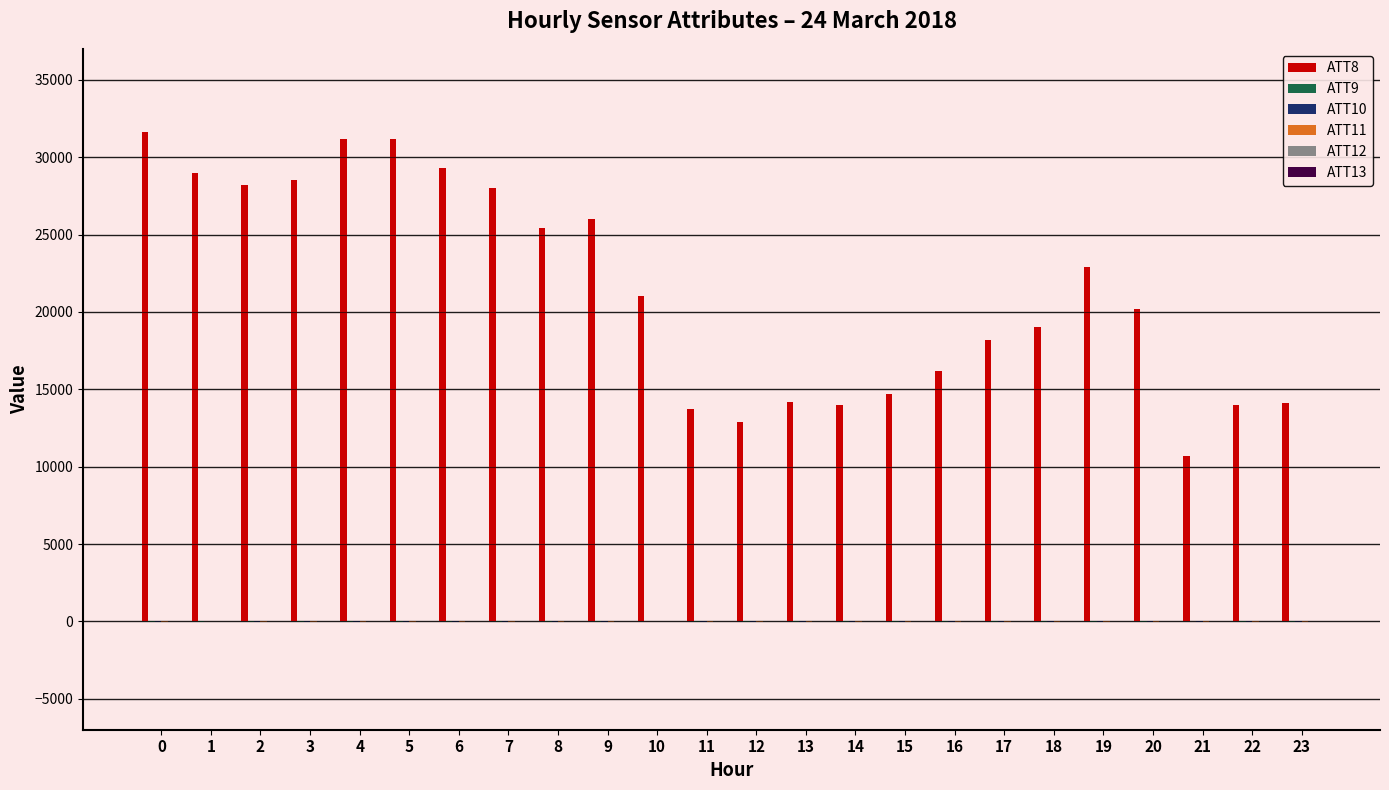

What is the greatest value displayed?

31600.0